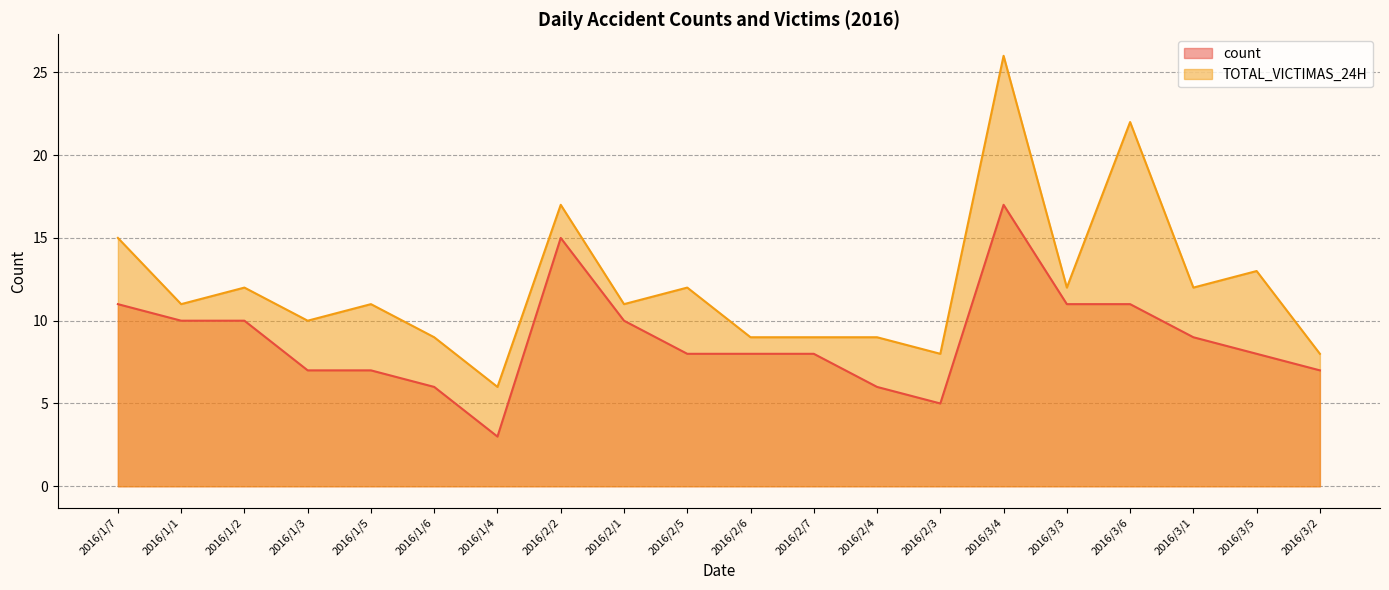

At which label is count closest to 10?

2016/1/1